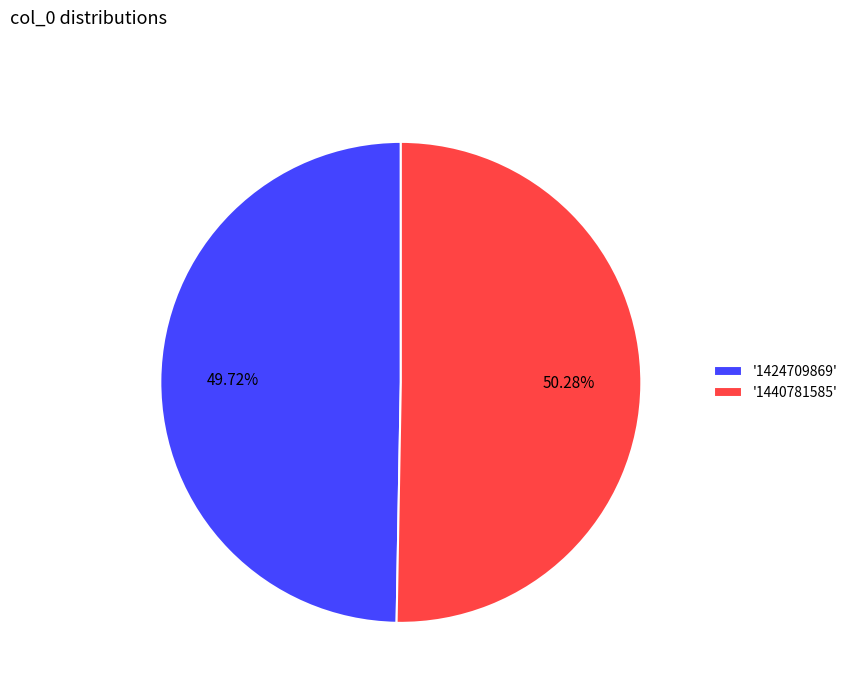

To the nearest percent, what is the average slice percentage?

50%